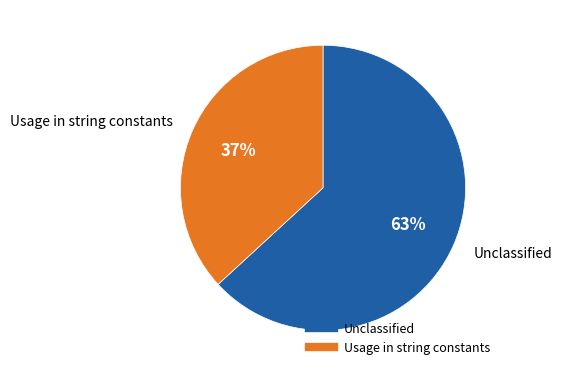

Do Usage in string constants and Unclassified together represent more than half of the pie?

Yes